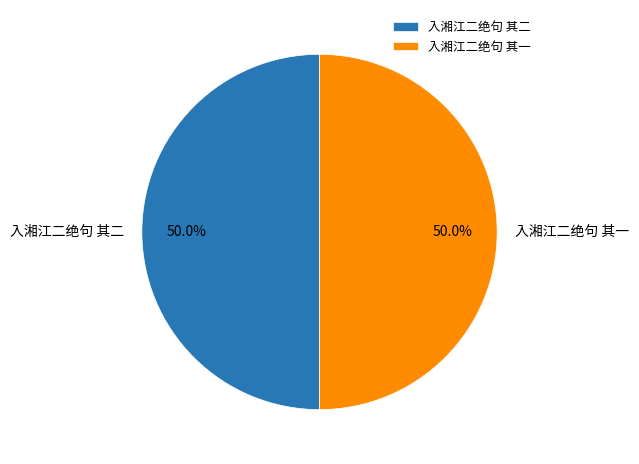

What is the total percentage of 入湘江二绝句 其二 and 入湘江二绝句 其一?

100.0%